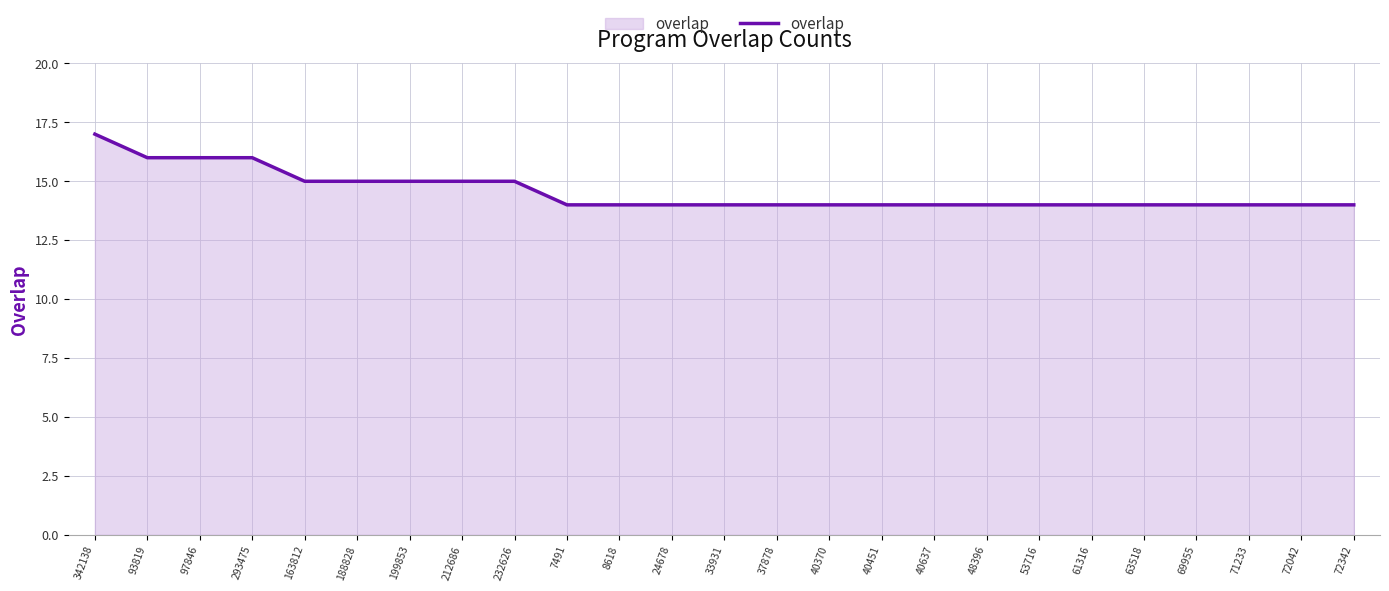

What value does the data have at 72342?

14